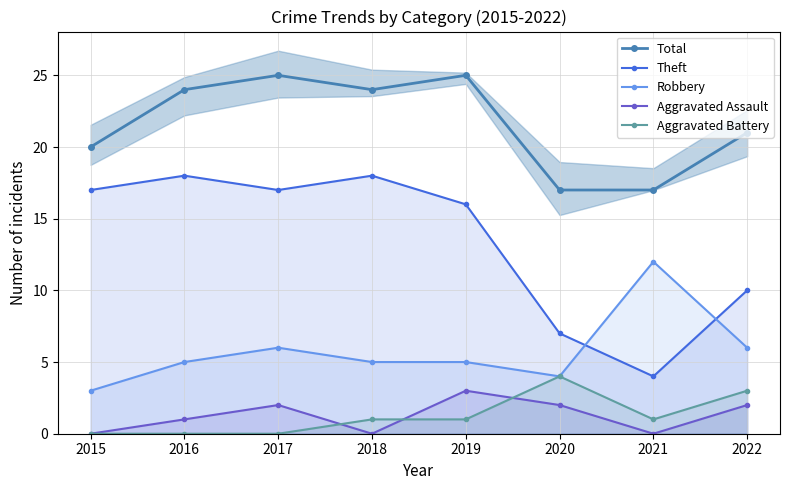

How many data points does each series have?

8